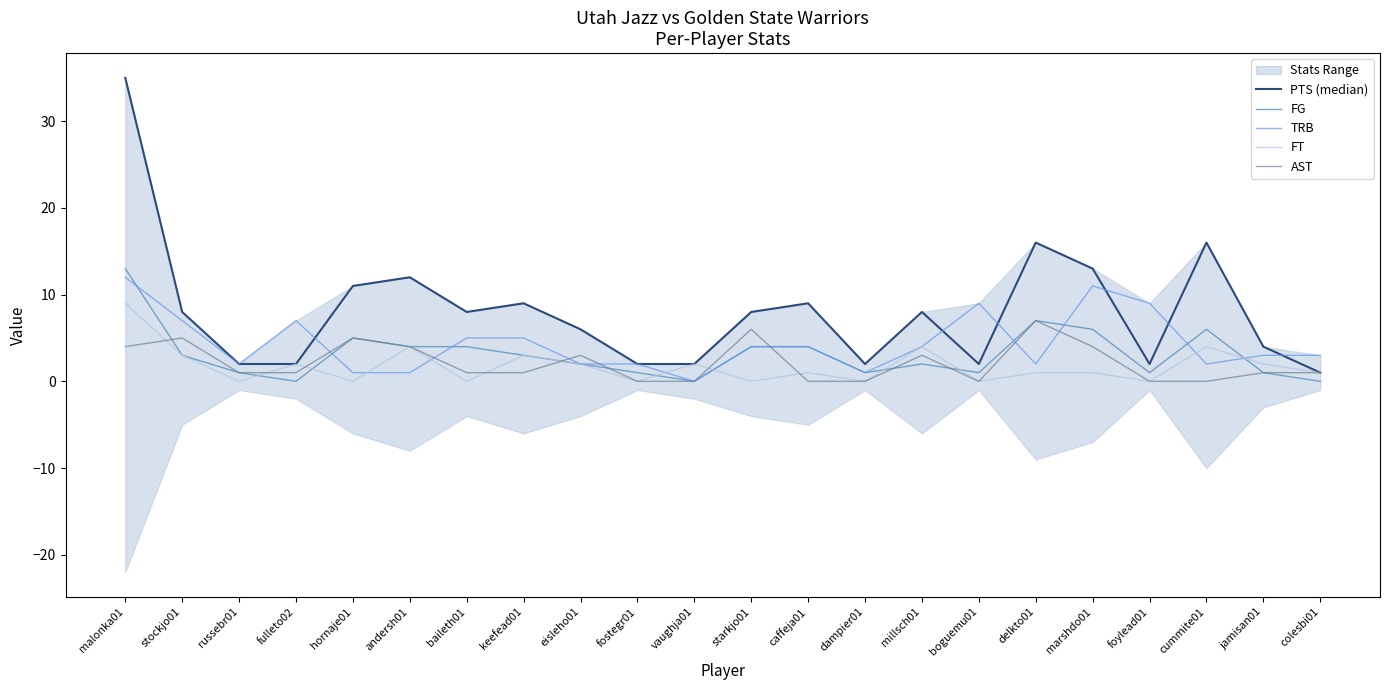

How many values in the PTS (median) series are below 8?

10